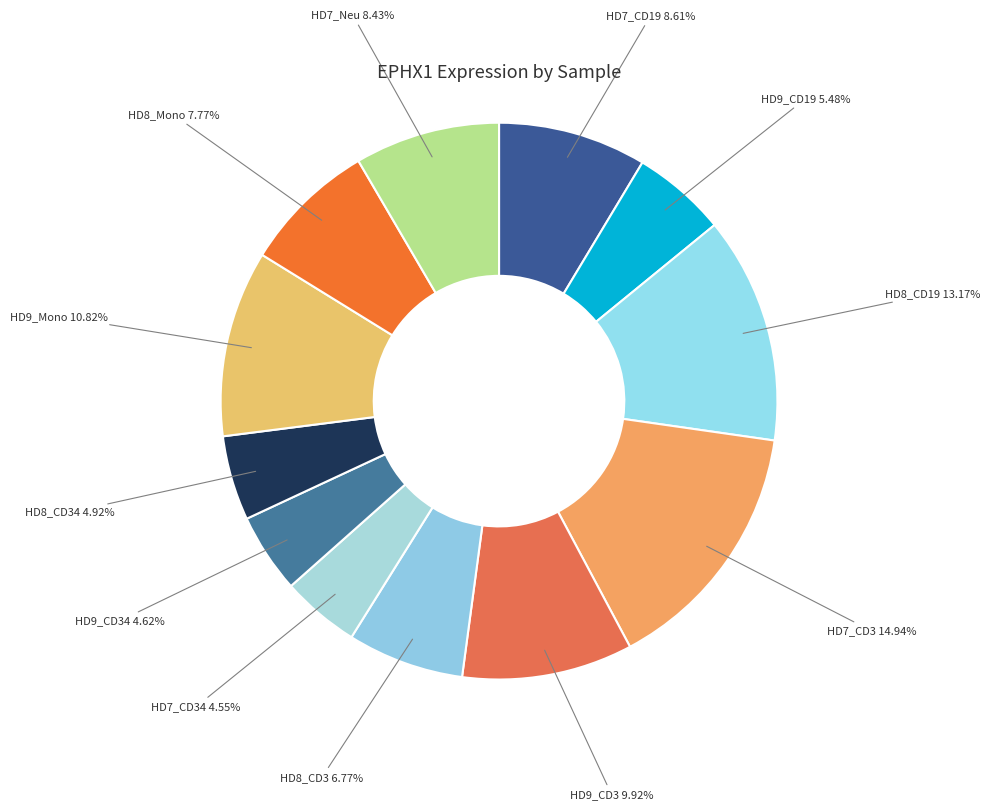

Does any single category account for the majority?

No